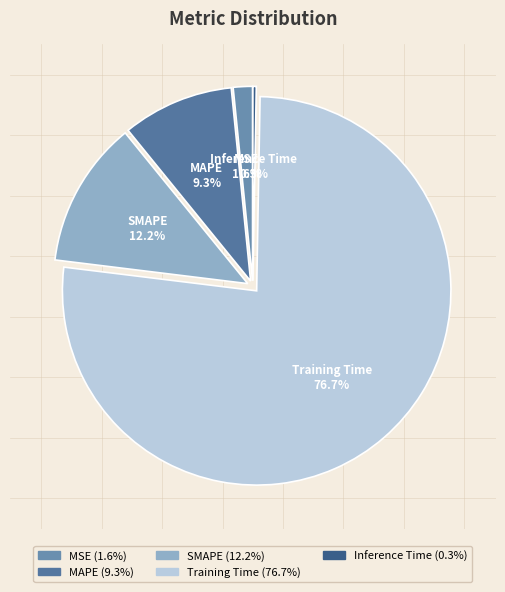

Rank the categories by value from highest to lowest.

Training Time, SMAPE, MAPE, MSE, Inference Time